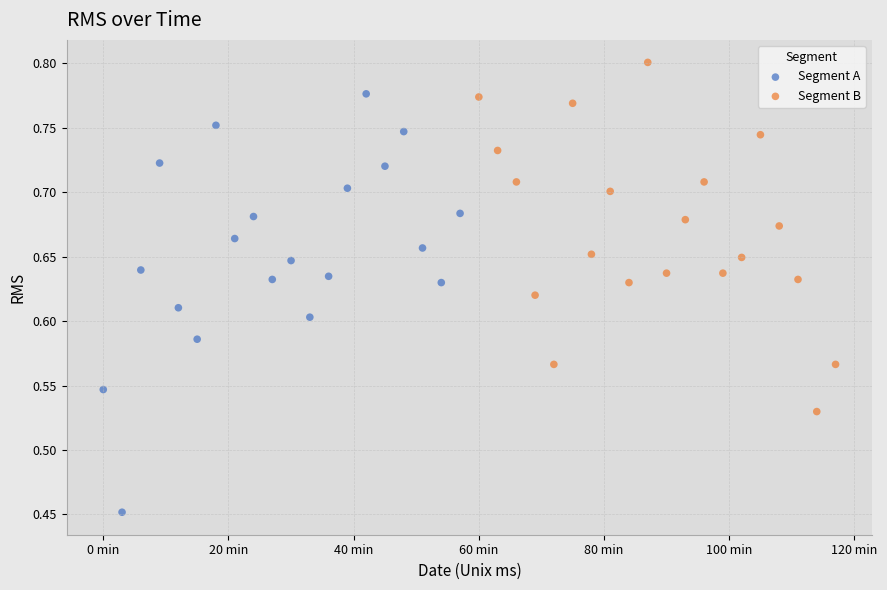

Which series has the largest Y range (max minus min)?

Segment A